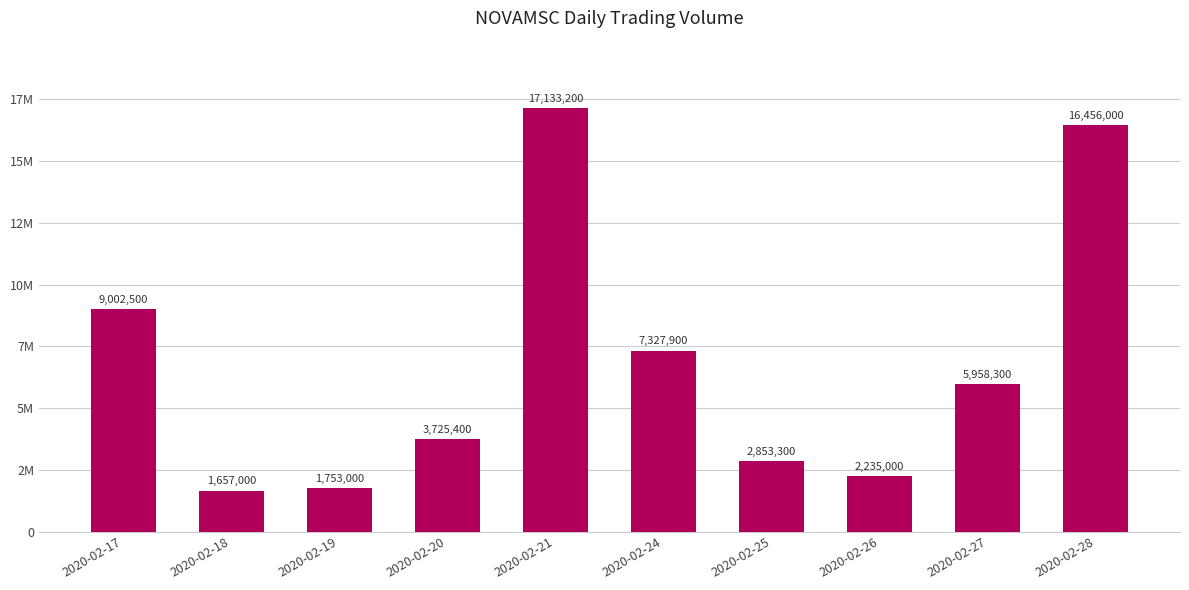

Does the chart contain any negative values?

No